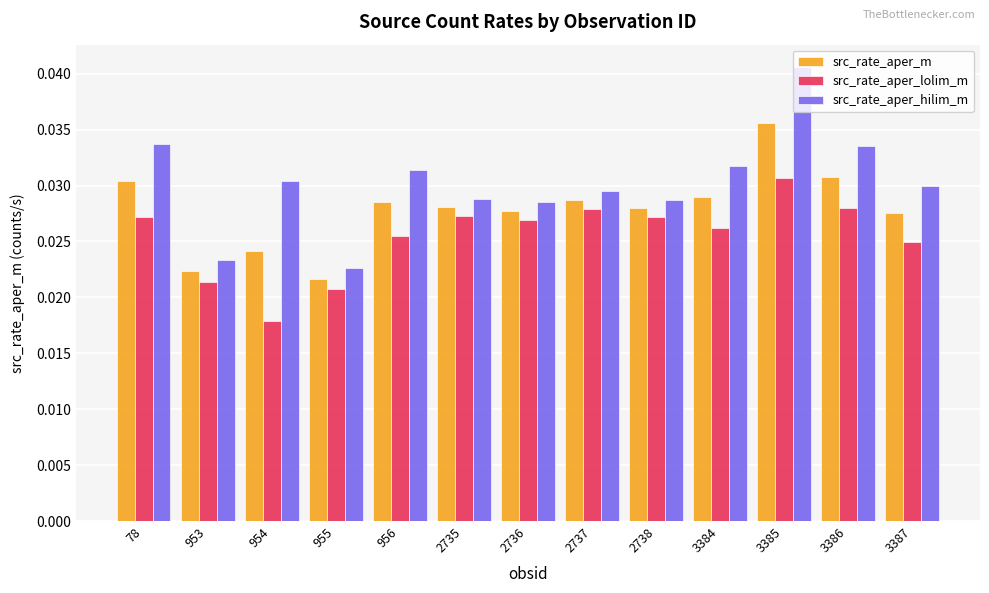

Which series has the largest range (max minus min)?

src_rate_aper_hilim_m